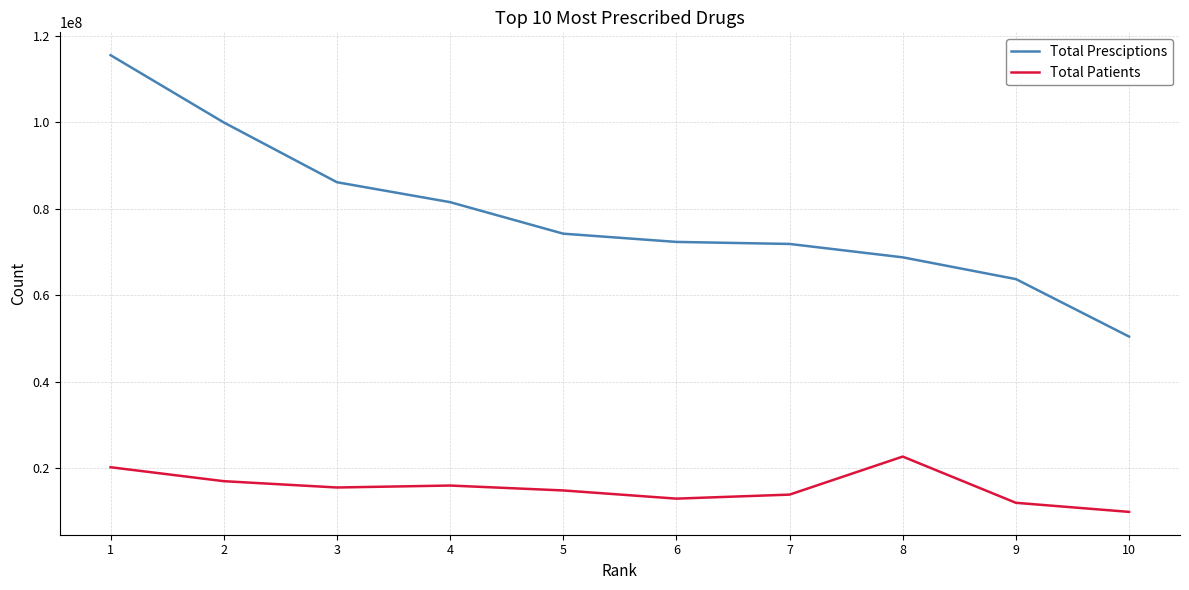

Is it true that Total Presciptions equals 68756036 at 8?

True